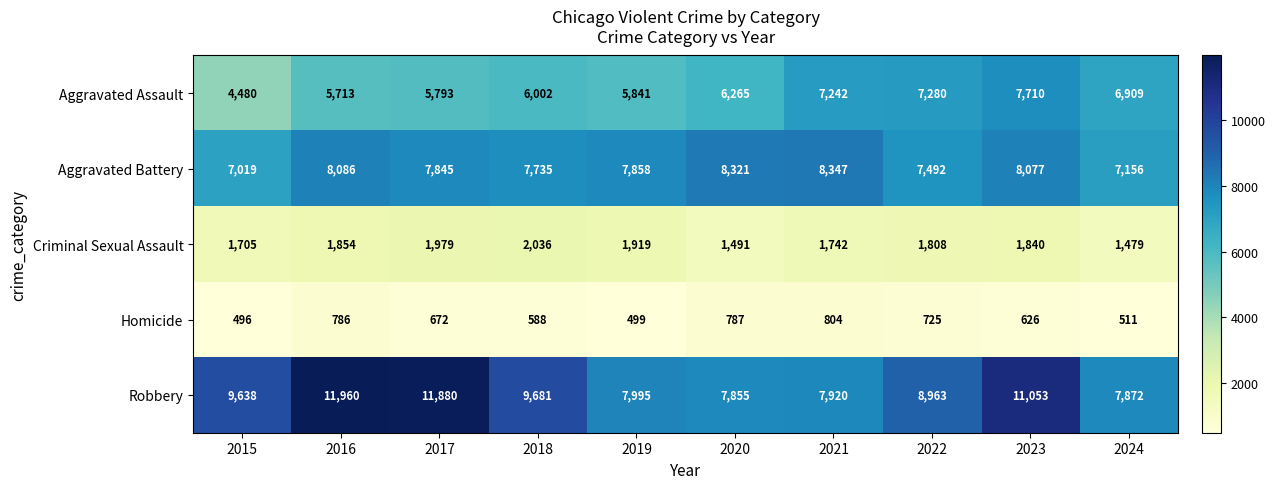

Rank the categories by Homicide value from highest to lowest.

2021, 2020, 2016, 2022, 2017, 2023, 2018, 2024, 2019, 2015